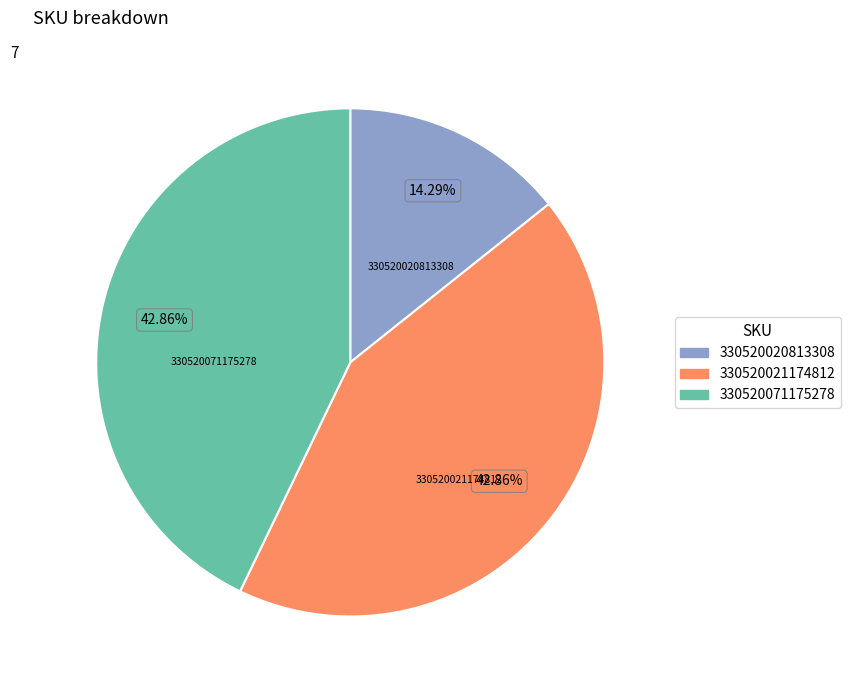

True or false: 330520021174812 accounts for 36% of the total.

False